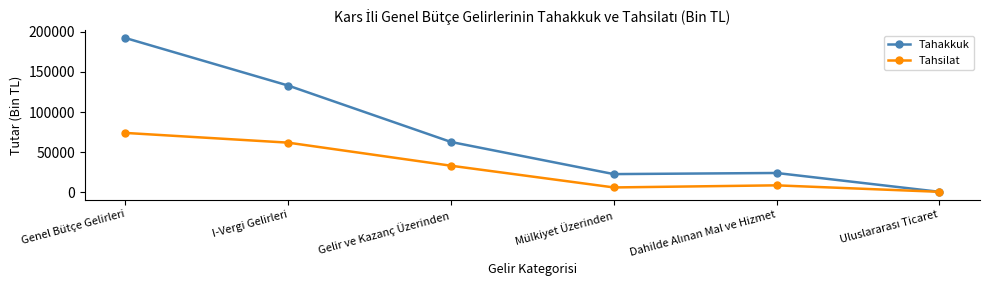

How many series are shown in this chart?

2